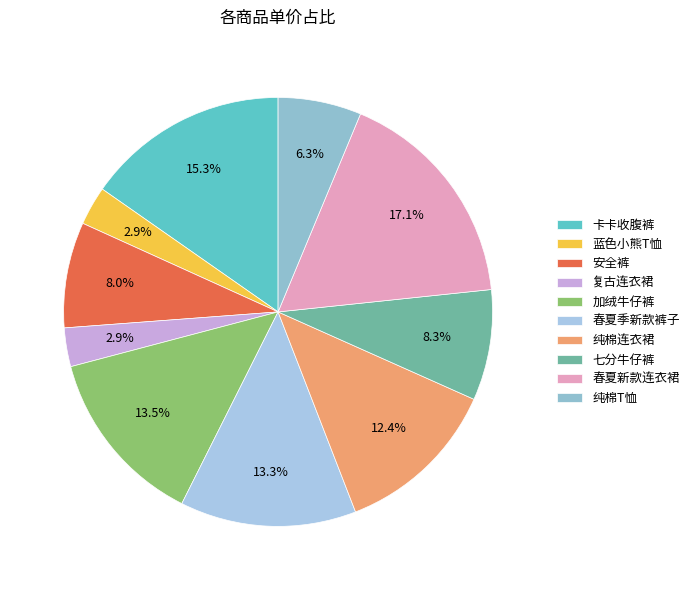

What percentage do 复古连衣裙 and 安全裤 together represent?

10.9%